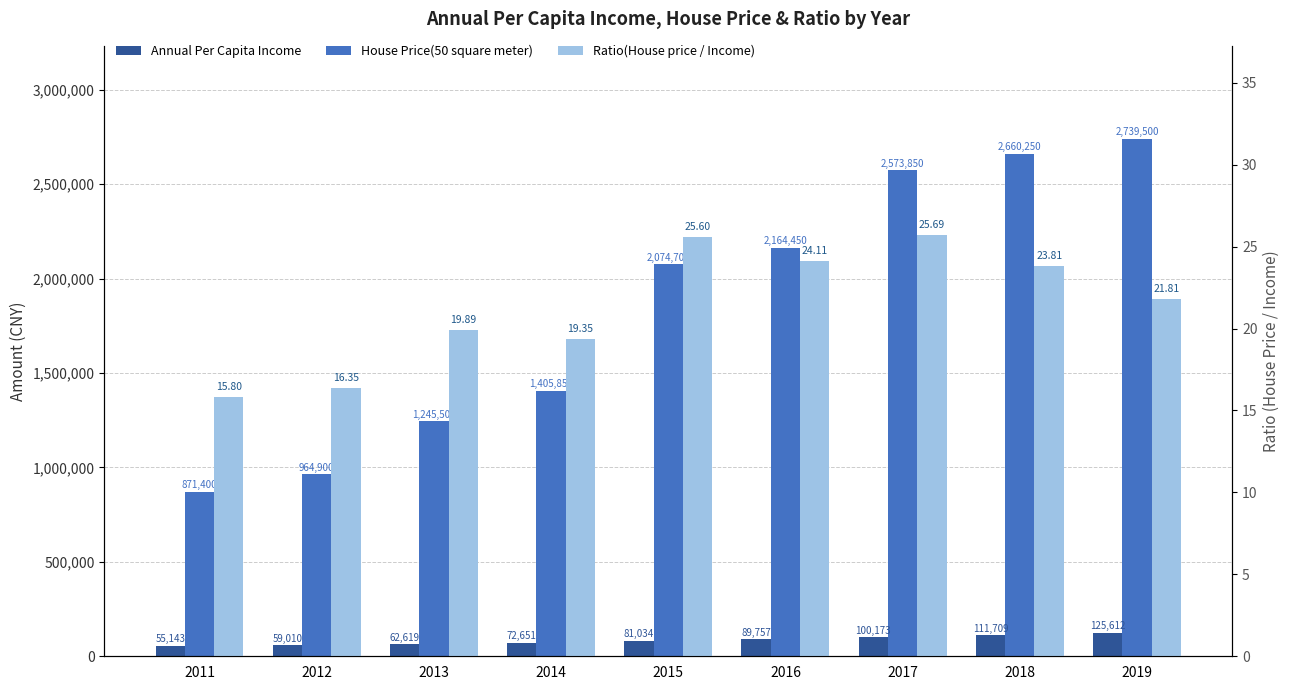

What is the sum of the Annual Per Capita Income values at 2015 and 2013?

143653.0